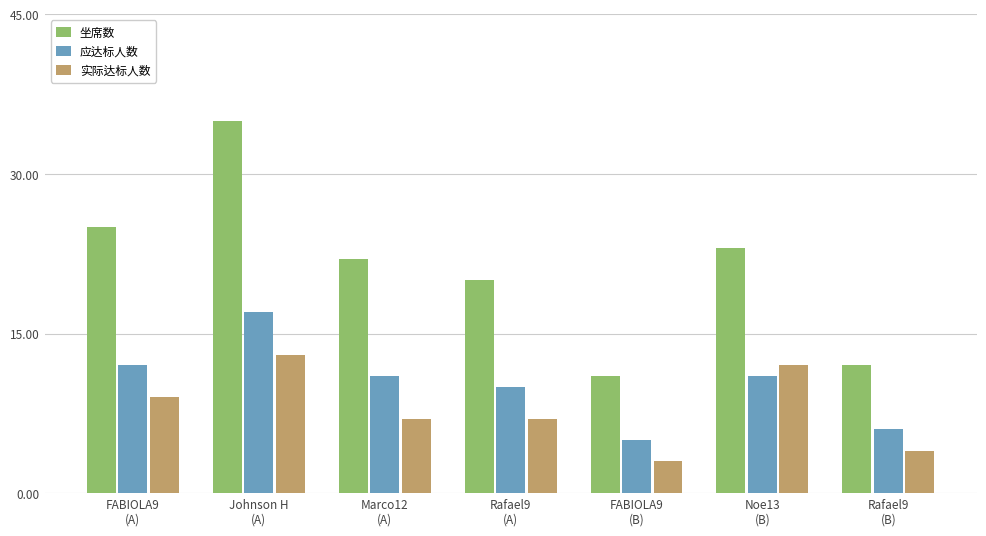

Which category has the highest value across all series?

Johnson H
(A)